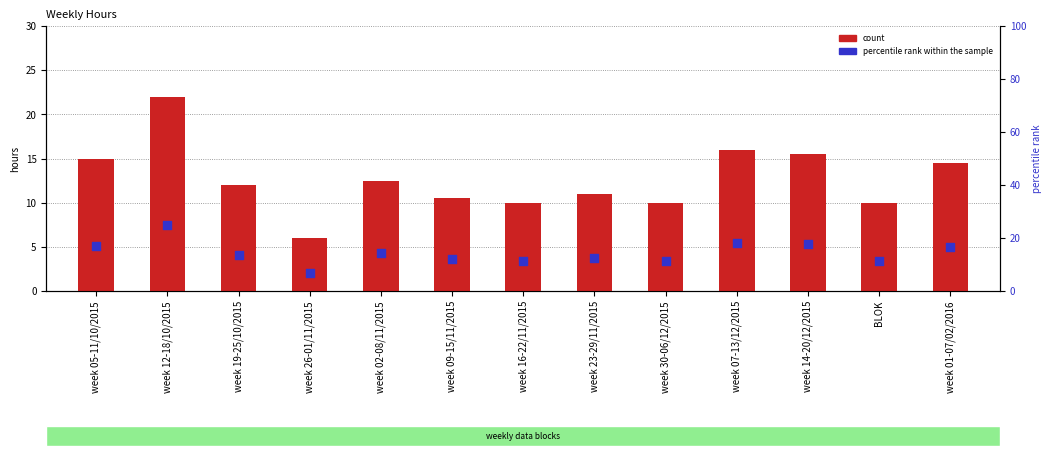

What are all the series names shown in the legend?

count, percentile rank within the sample